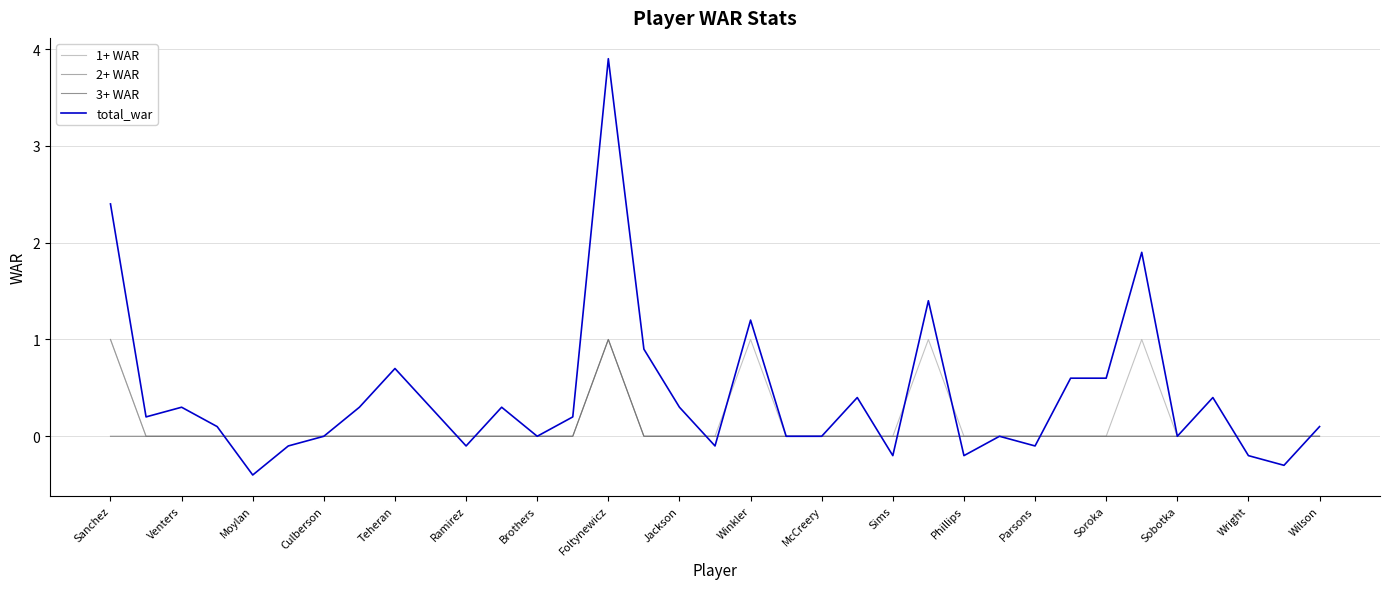

Which series has the largest range (max minus min)?

total_war